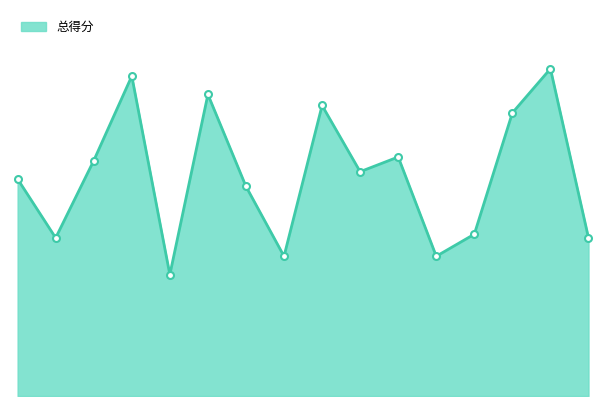

Reading left to right, list all the values displayed in this chart.

刺猬=139	南无乐队=123	黑撒乐队=144	九连真人=167	旺福=113	海龟先生=162	面孔乐队=137	痛痒乐队=118	Mr.WooHoo=159	Click#15=141	盘尼西林=145	猴子军团=118	皇后皮箱=124	旅行团乐队=157	新裤子=169	反光镜=123